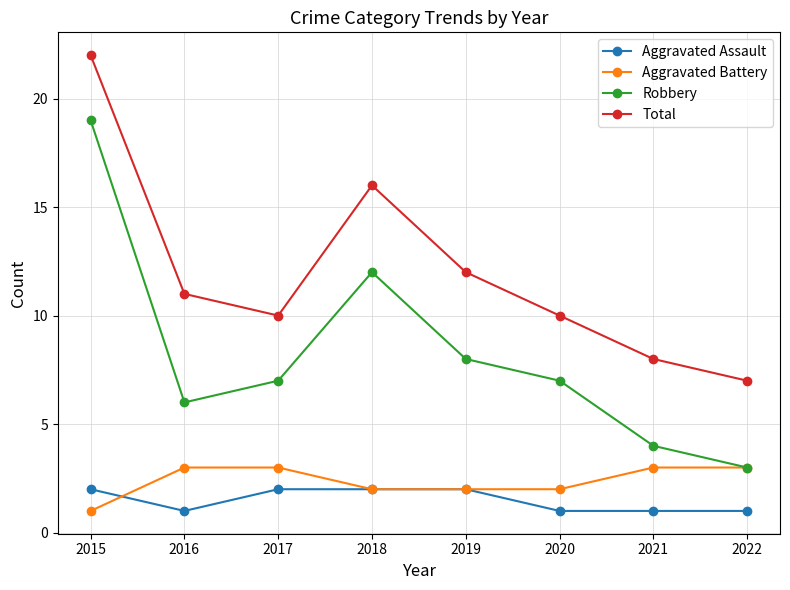

The Robbery series shows 7 at 2017. True or false?

True